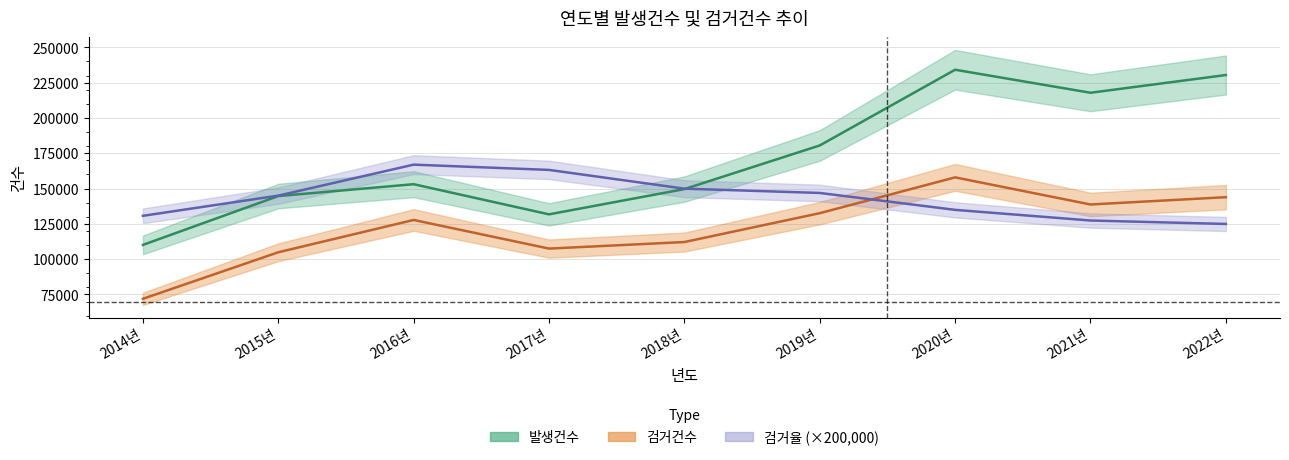

Where does the 검거건수 series first go above 127758?

2019년